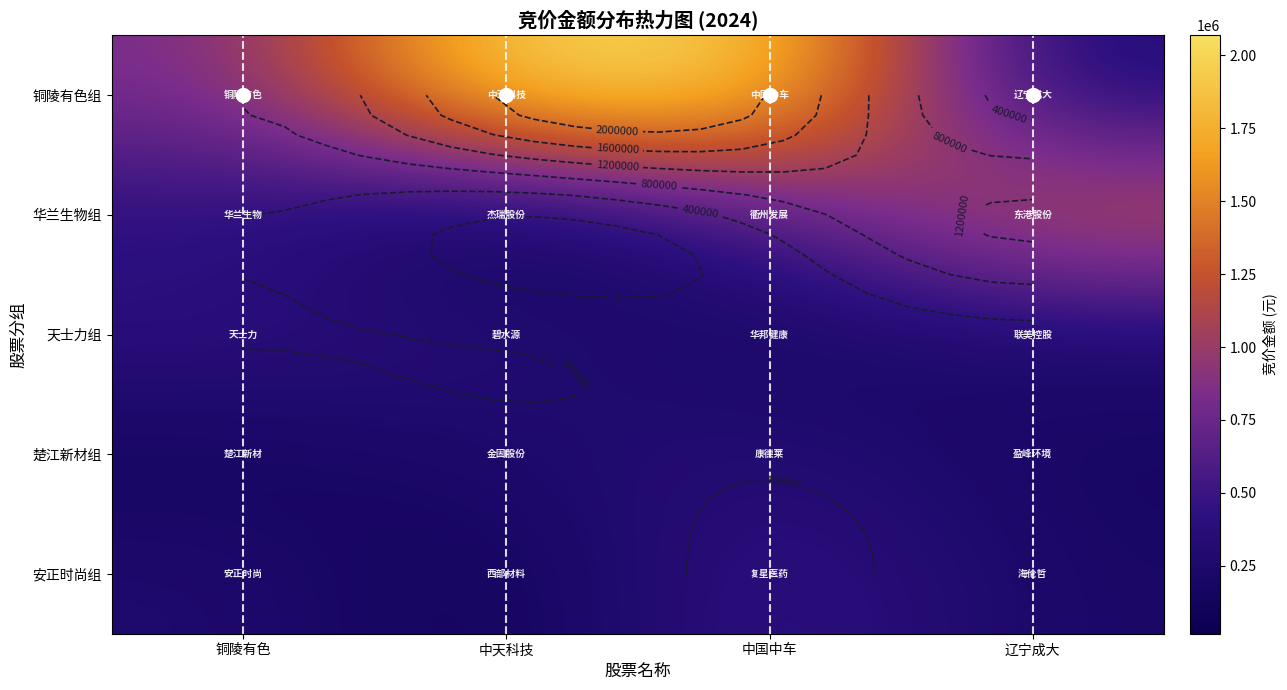

At which label does 华兰生物组 first exceed 587382?

辽宁成大